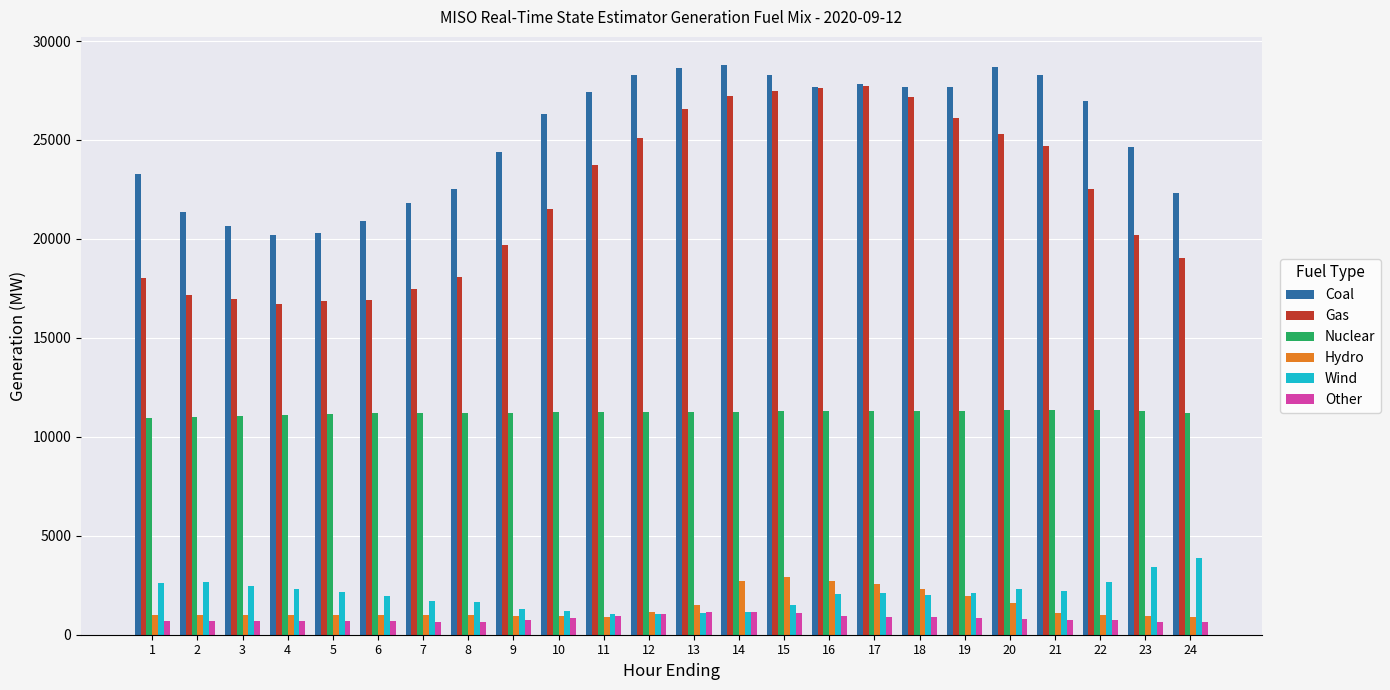

How many values in the Wind series are below 2097?

12